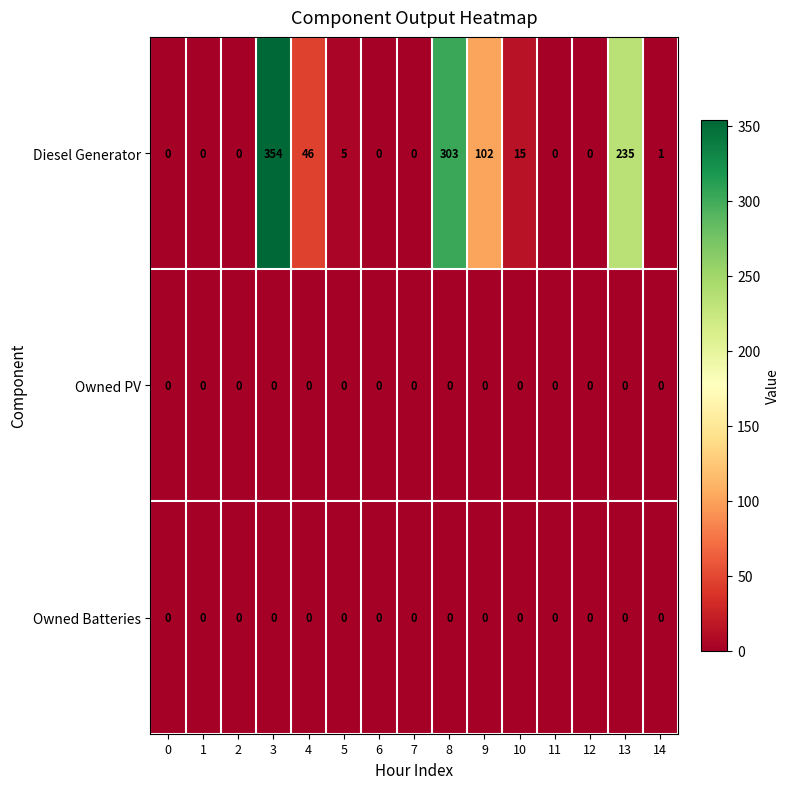

True or false: Diesel Generator has a value of 15 at 10.

True